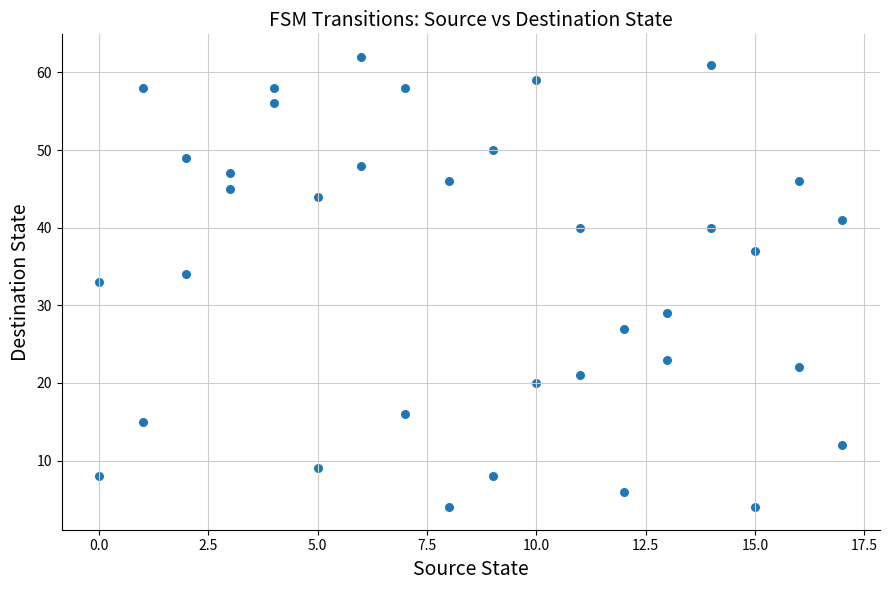

What is the range of X values (max minus min)?

17